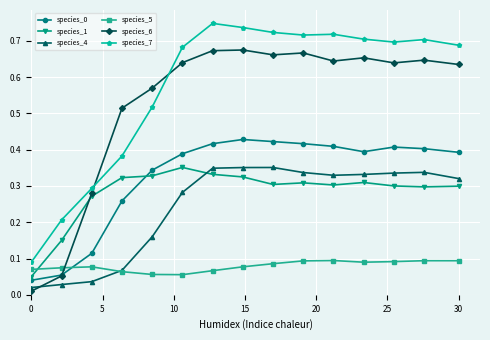

True or false: species_7 has more than 0 interior local peaks.

True